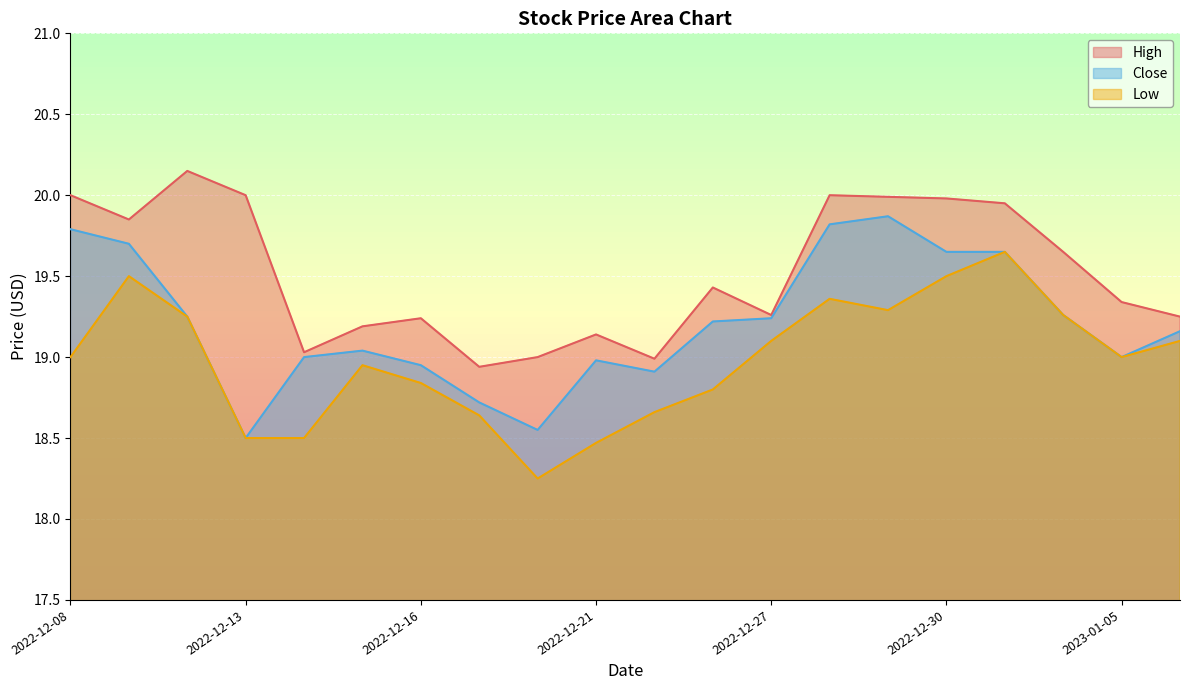

Which series has the largest total across all categories?

High